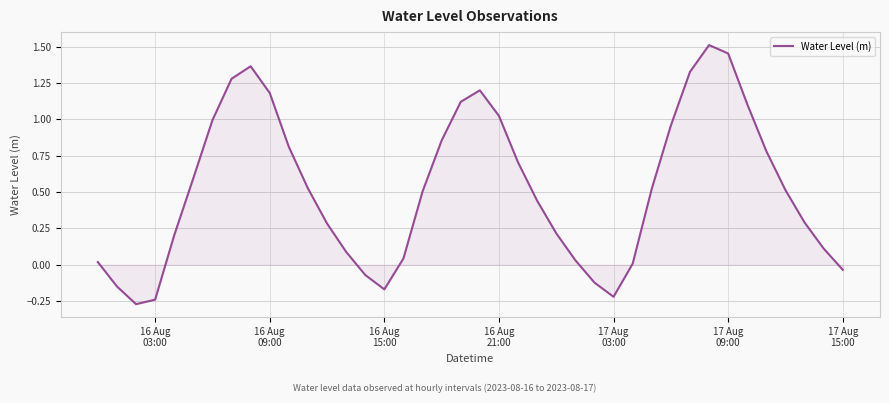

What is the difference between the maximum and minimum values?

1.8